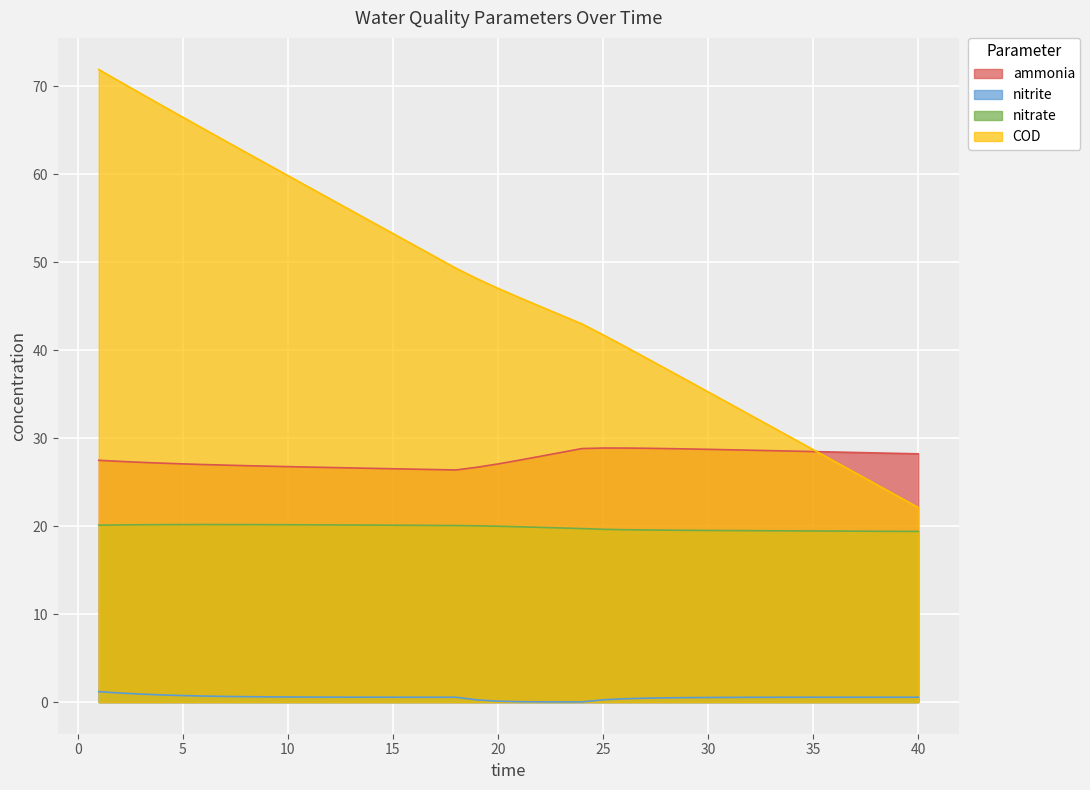

What is the value of the nitrite point at the 7th from the left?

0.6